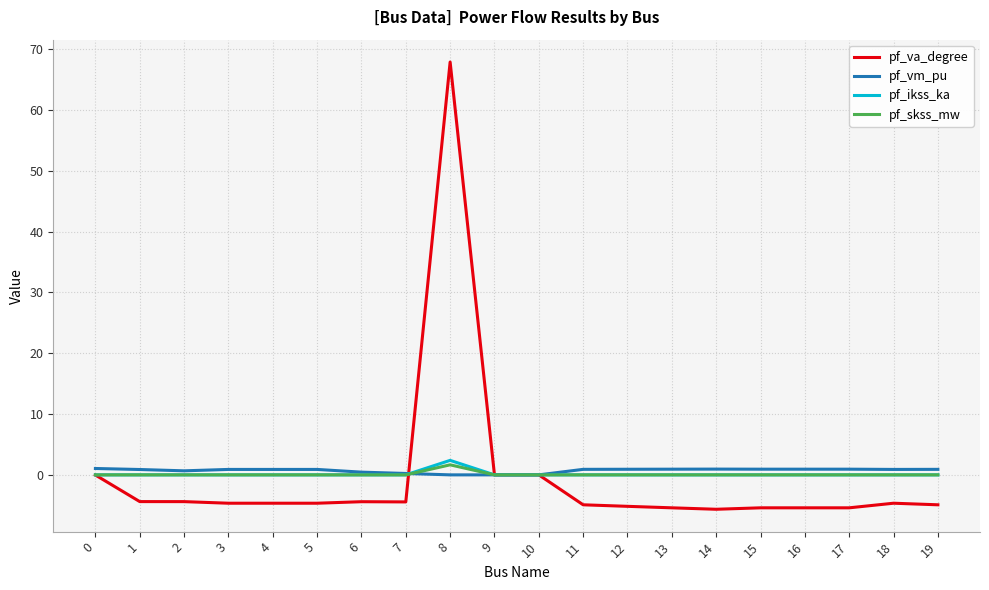

The value of pf_ikss_ka at 14 is 0.0. True or false?

True